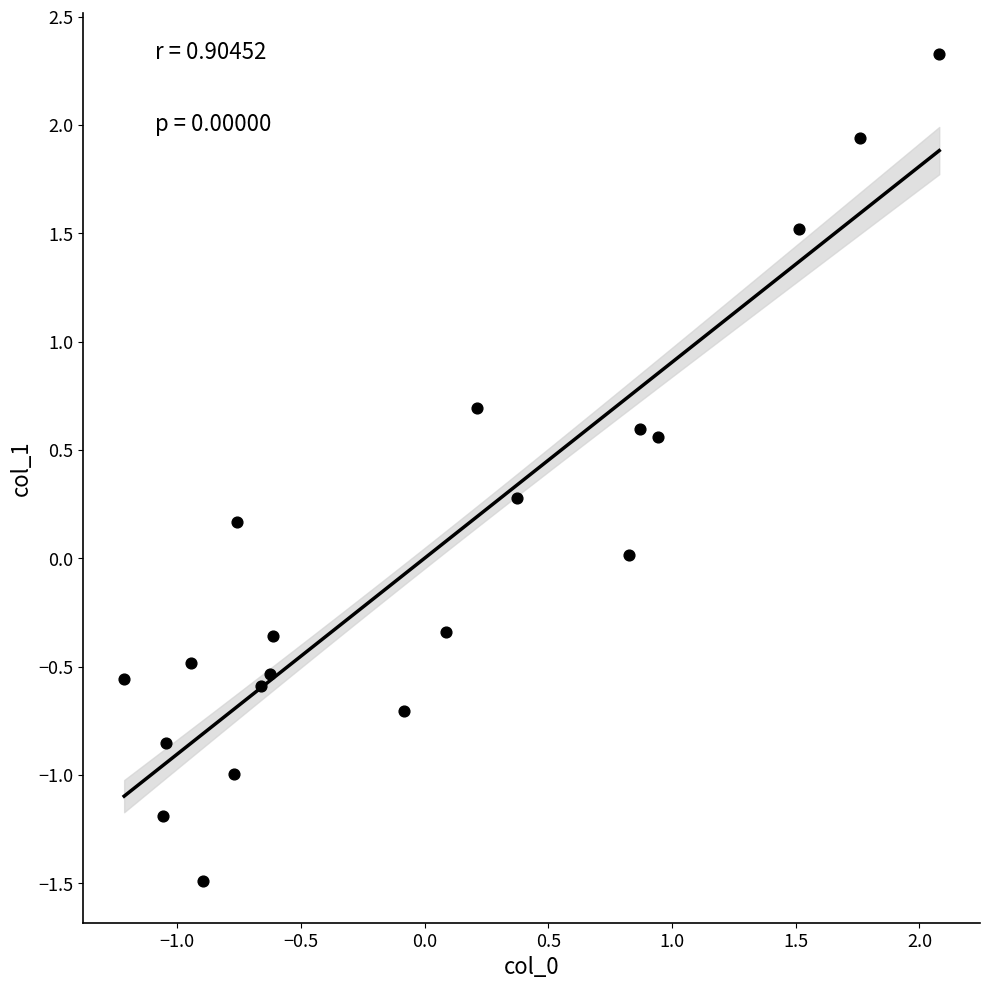

What is the range of Y values (max minus min)?

3.8